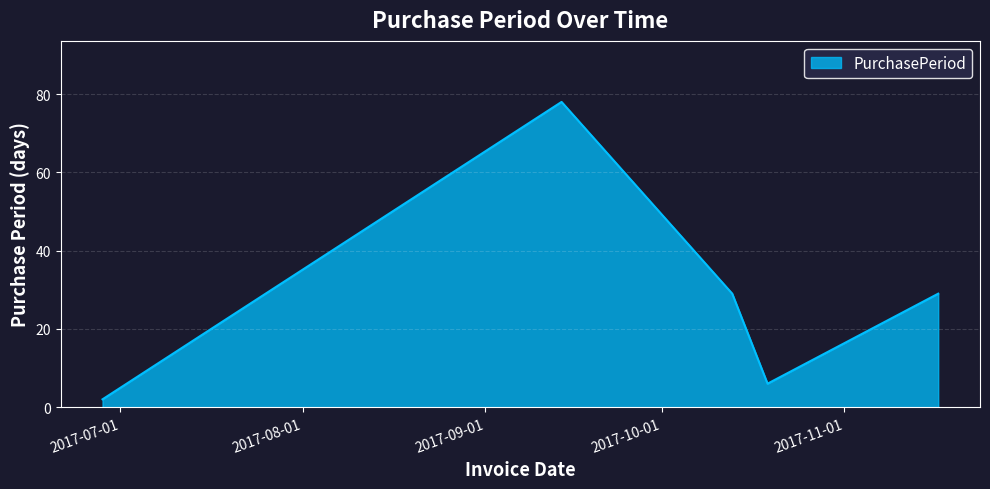

What is the greatest value displayed?

78